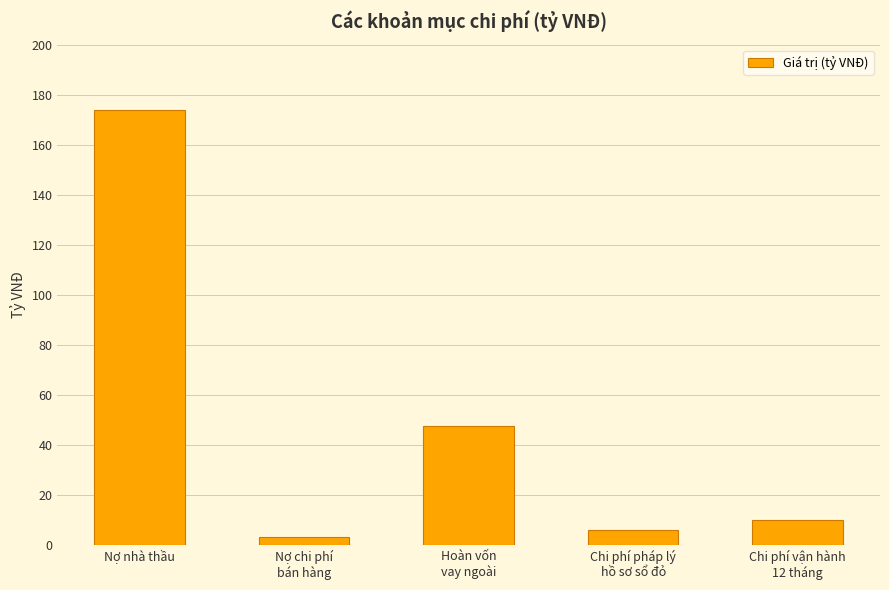

What is the difference between the values at Nợ chi phí
bán hàng and Hoàn vốn
vay ngoài?

44.6